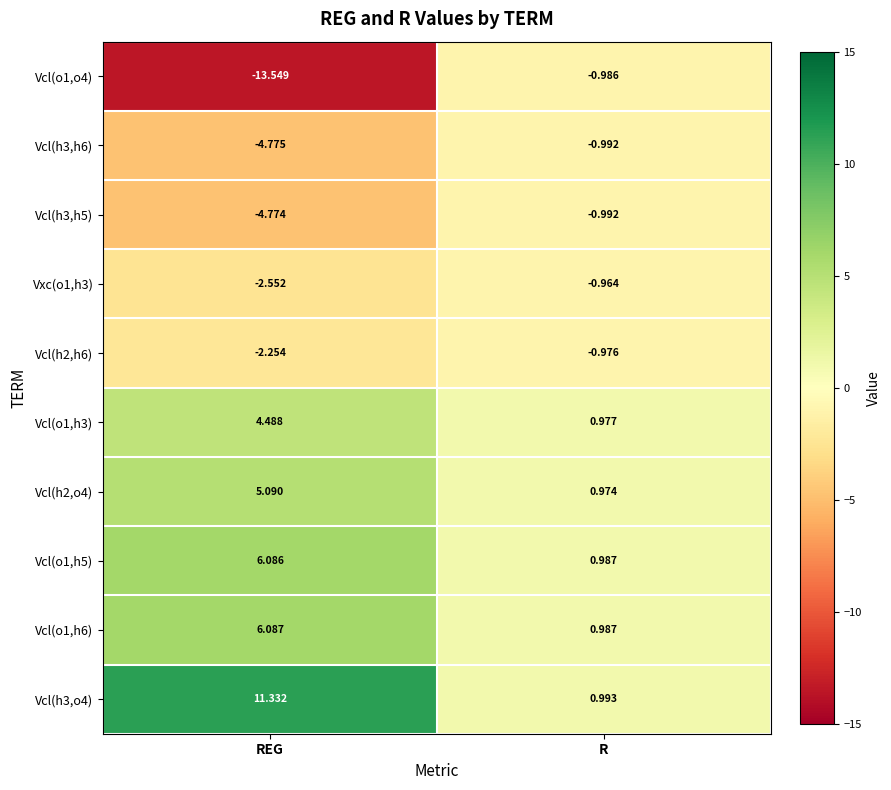

Is the value of Vcl(h2,h6) at REG greater than the value of Vcl(h3,h6) at R?

No